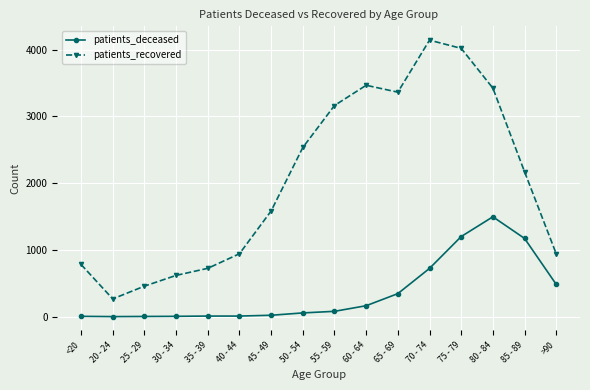

What are all the series names shown in the legend?

patients_deceased, patients_recovered